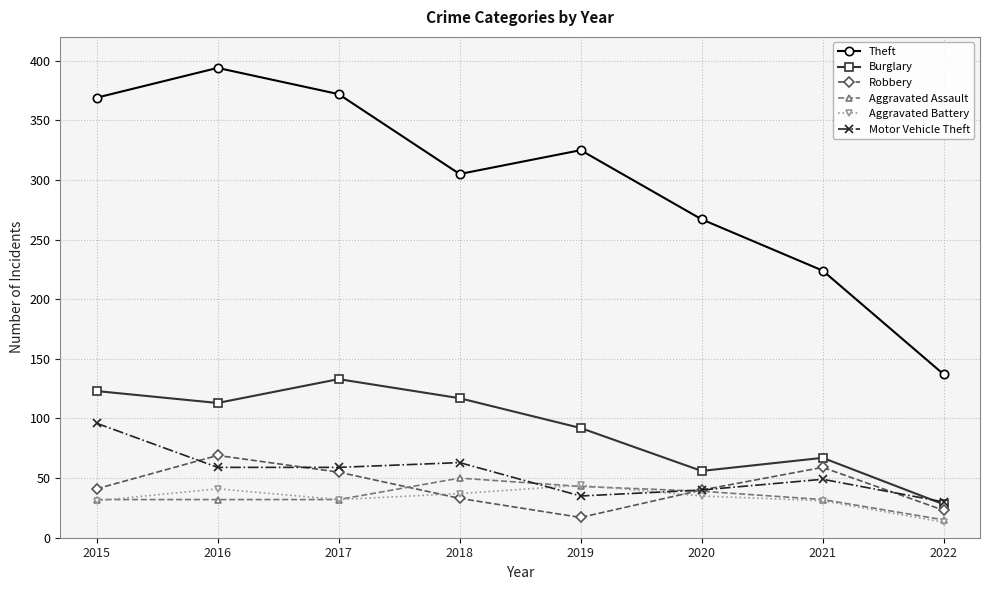

What value does the Burglary series have at 2018, to the nearest 10?

120